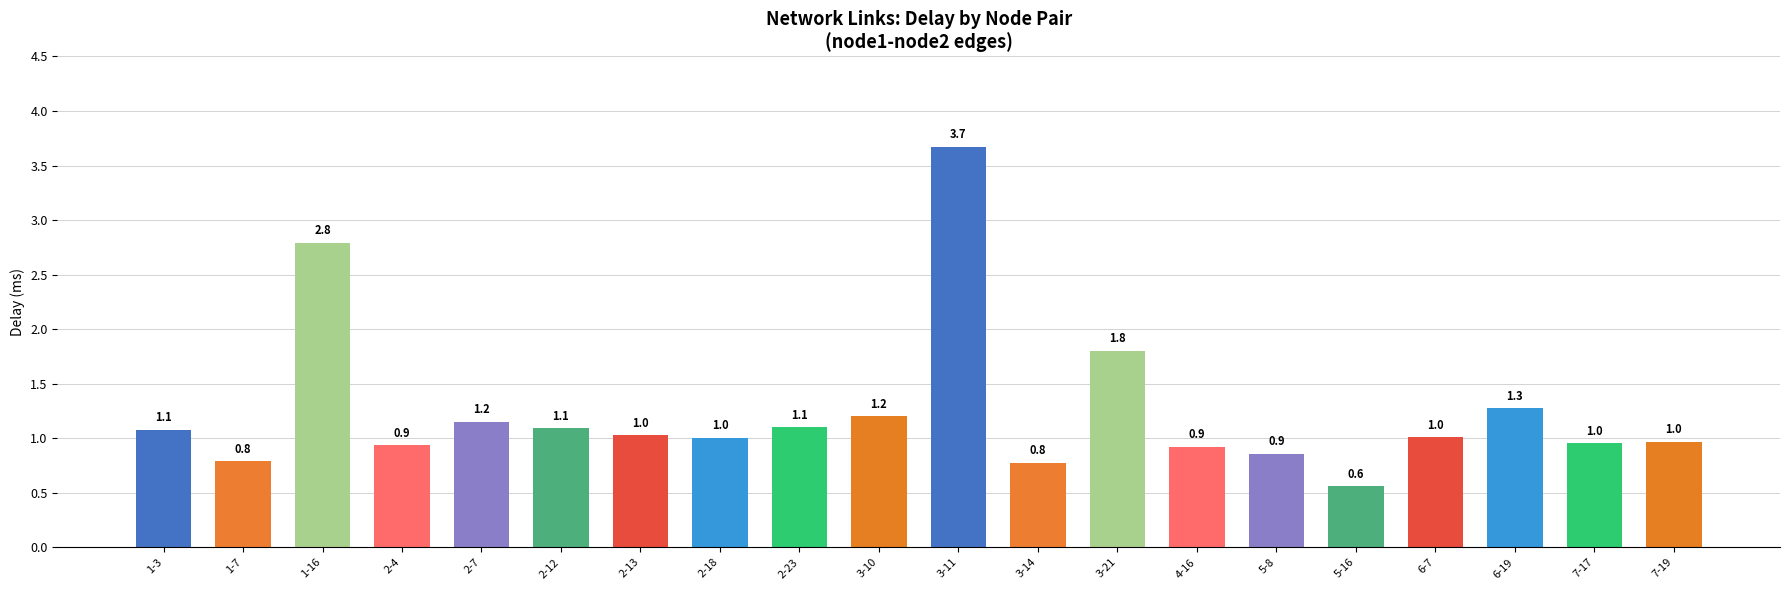

What is the label of the 11th bar from the left?

3-11